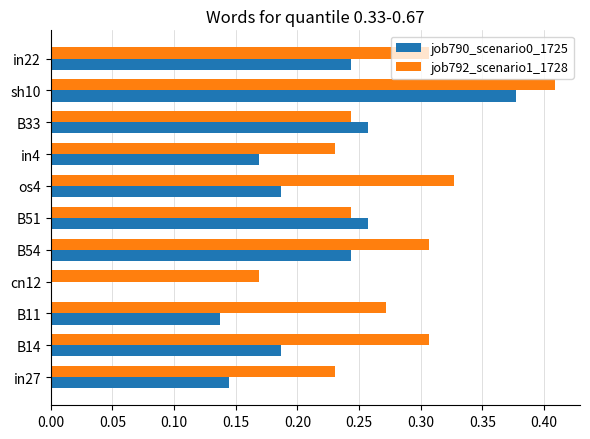

Which category has the highest value in the job790_scenario0_1725 series?

sh10